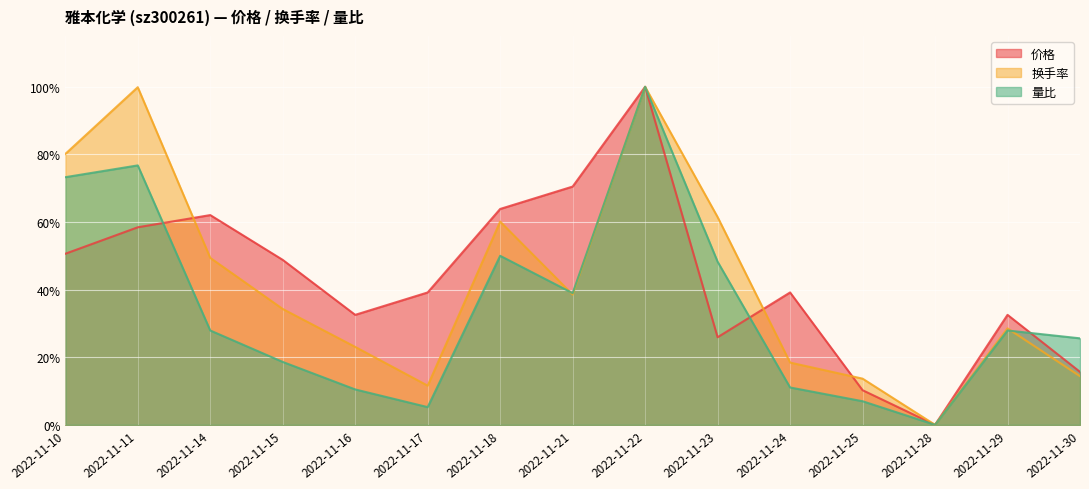

What are all the series names shown in the legend?

价格, 换手率, 量比